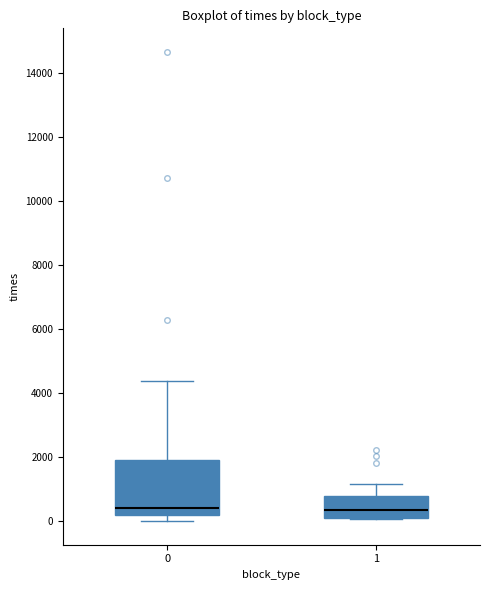

Where does the upper whisker of the box at x = 0 end on the y-axis? The values are not printed on the chart, so give them approximately, as read against the axis.

4400